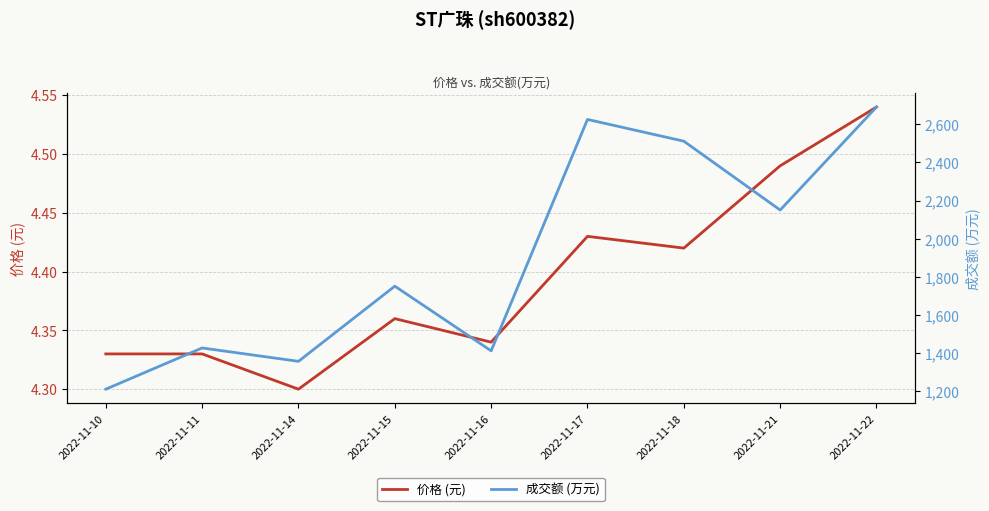

Reading left to right, transcribe all the data shown in this chart.

价格 (元): 2022-11-10=4.3	2022-11-11=4.3	2022-11-14=4.3	2022-11-15=4.4	2022-11-16=4.3	2022-11-17=4.4	2022-11-18=4.4	2022-11-21=4.5	2022-11-22=4.5
成交额 (万元): 2022-11-10=1211.0	2022-11-11=1427.0	2022-11-14=1357.0	2022-11-15=1751.0	2022-11-16=1412.0	2022-11-17=2625.0	2022-11-18=2511.0	2022-11-21=2150.0	2022-11-22=2690.0